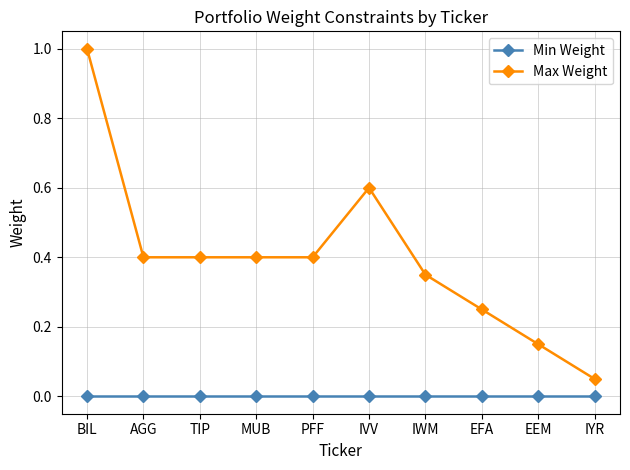

At which label does Max Weight reach its peak?

BIL